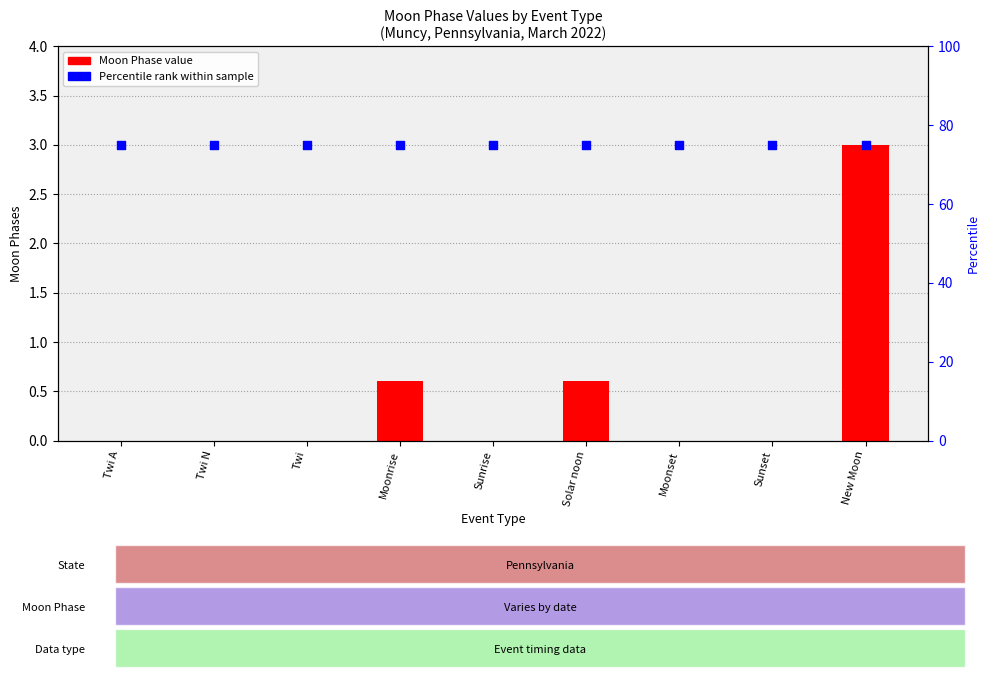

Which series reaches the maximum Y coordinate?

Percentile rank